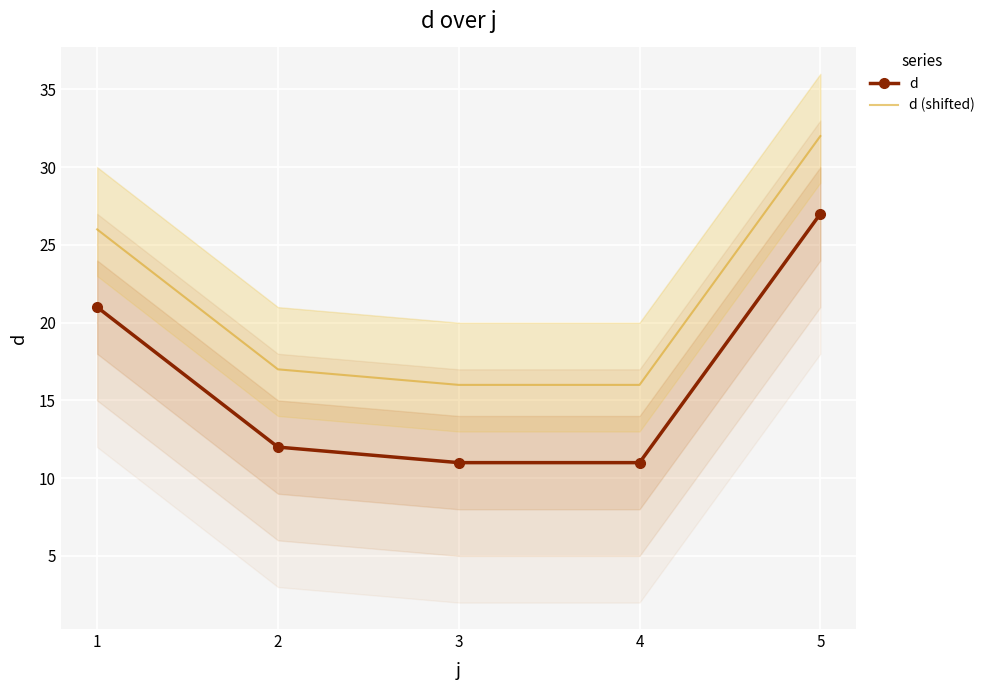

What value does the d (shifted) series have at 3, to the nearest 5?

15